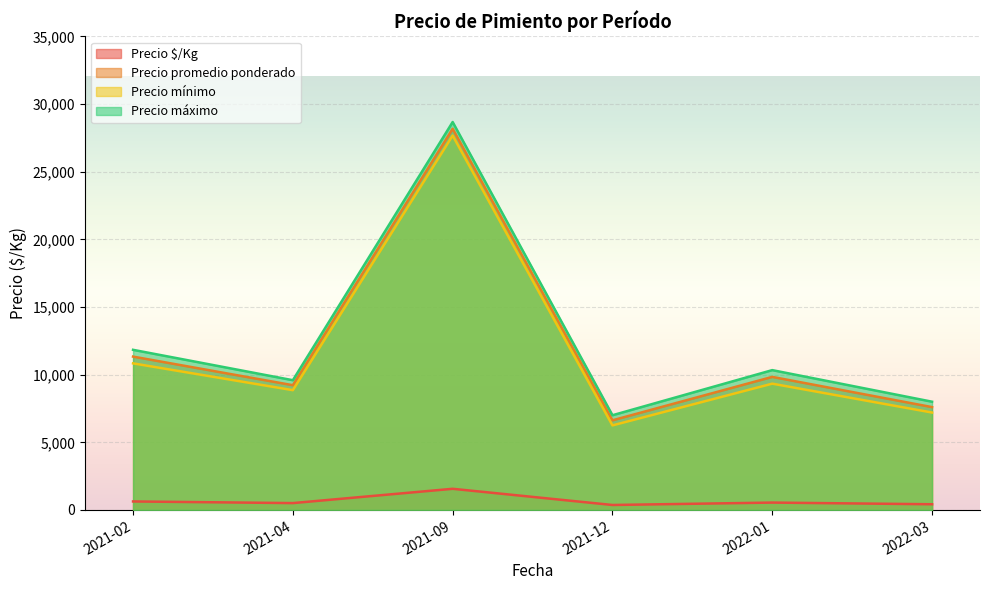

True or false: Precio promedio ponderado and Precio $/Kg intersect in this chart.

False